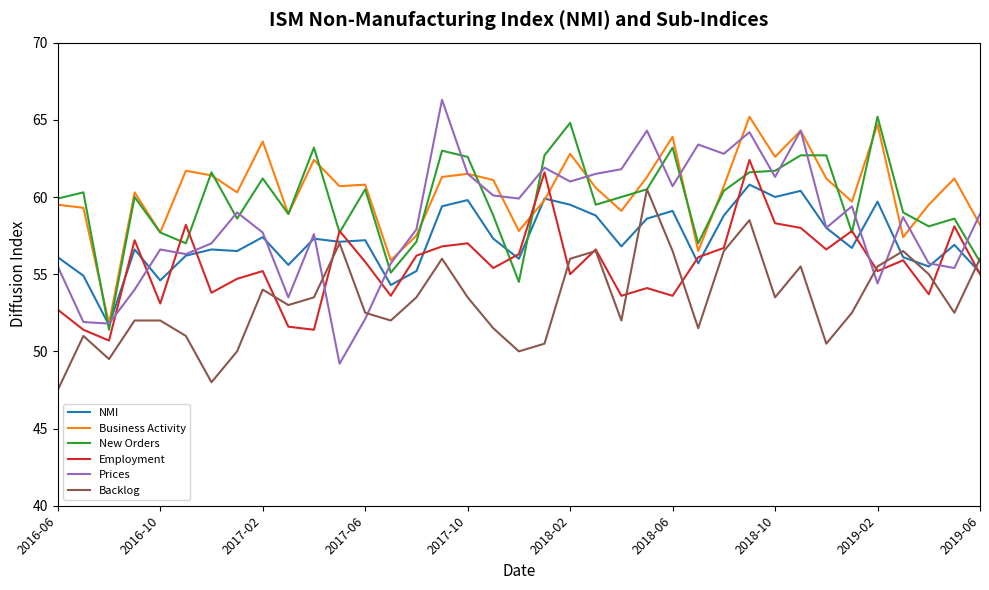

What is the maximum value shown in the chart?

66.3